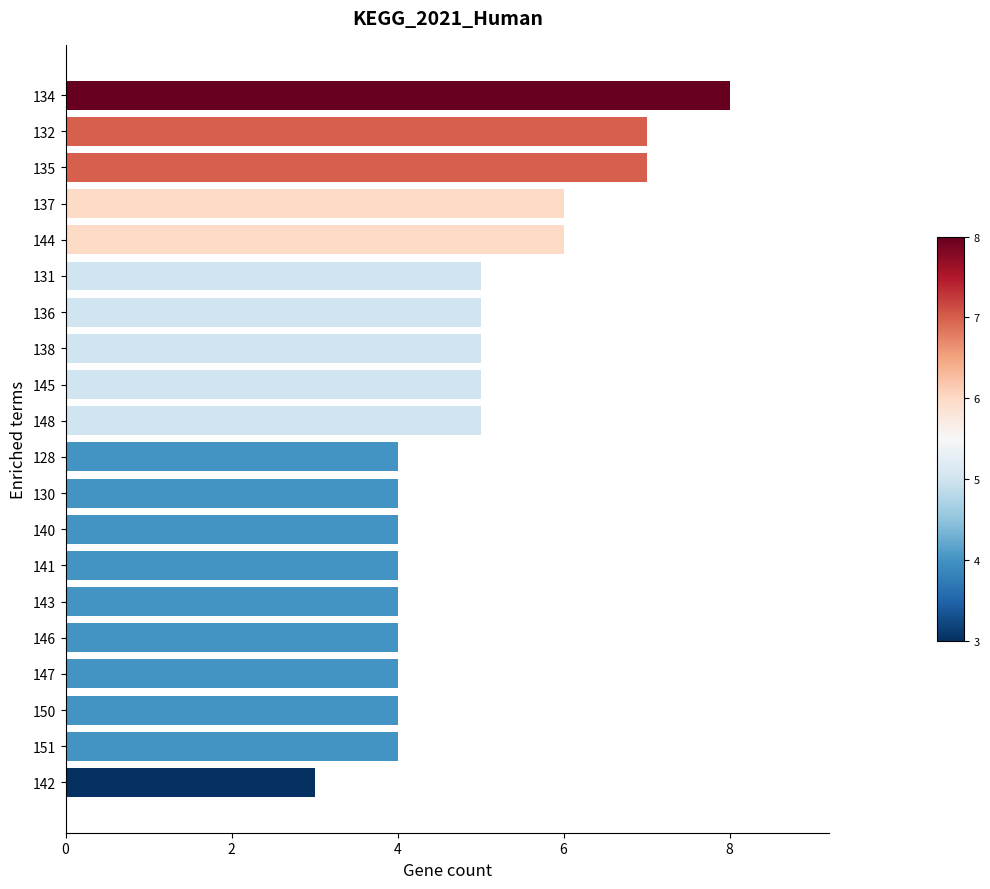

Does the chart contain stacked bars?

No